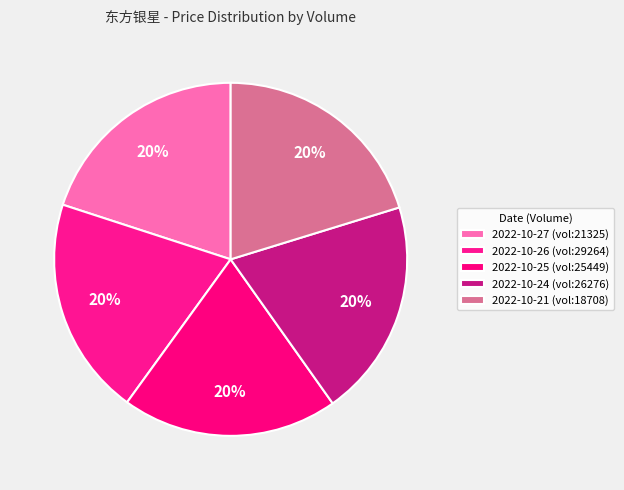

How many segments does this pie chart have?

5